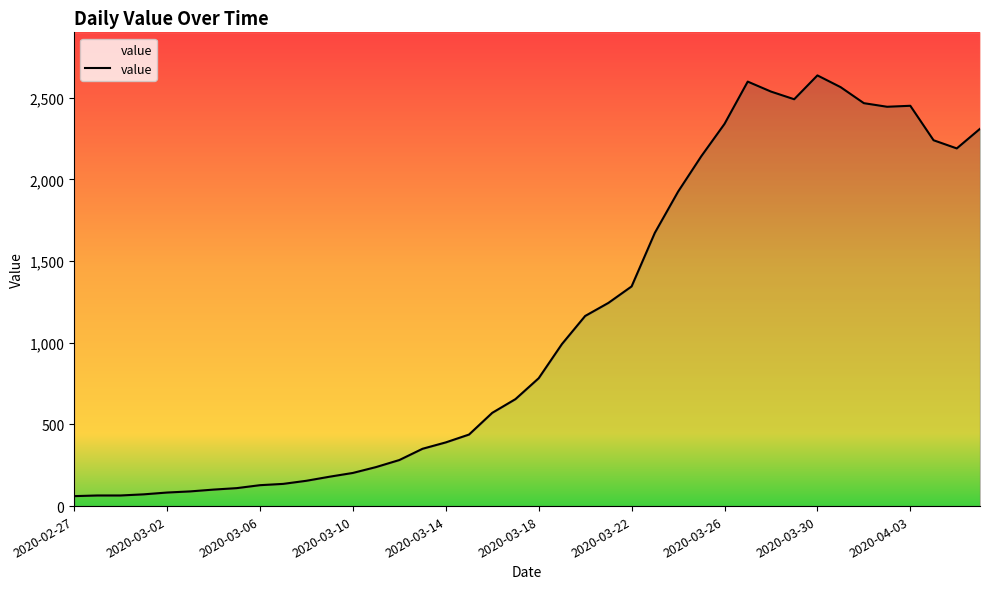

What is the sum of the values at 17 and 30?

2976